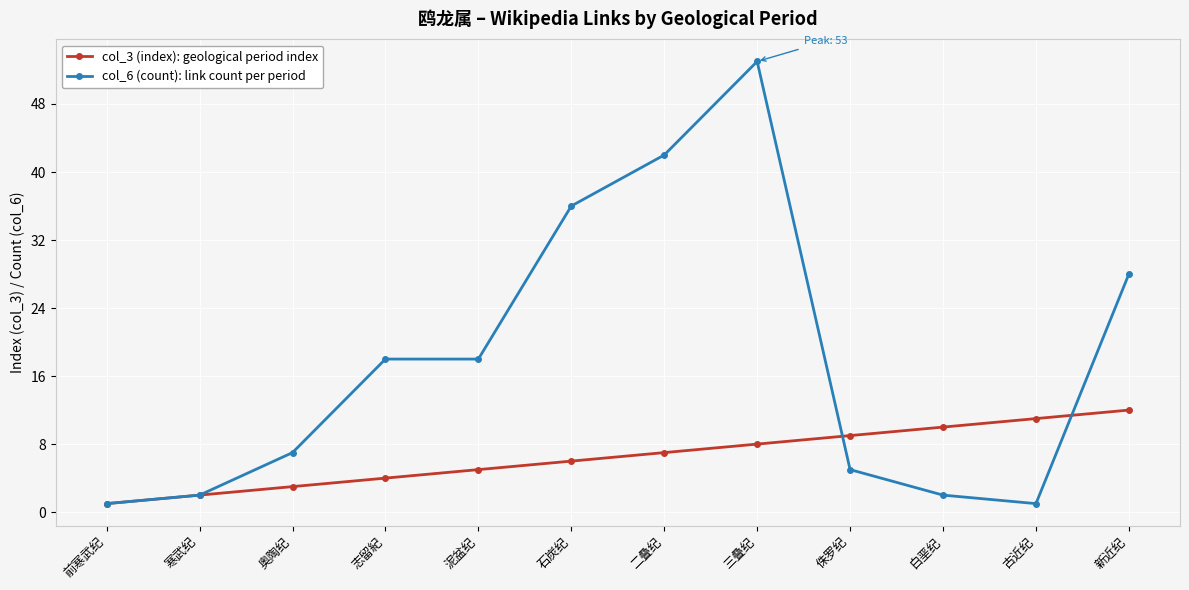

What is the spread (max minus min) of values at 二叠纪?

35